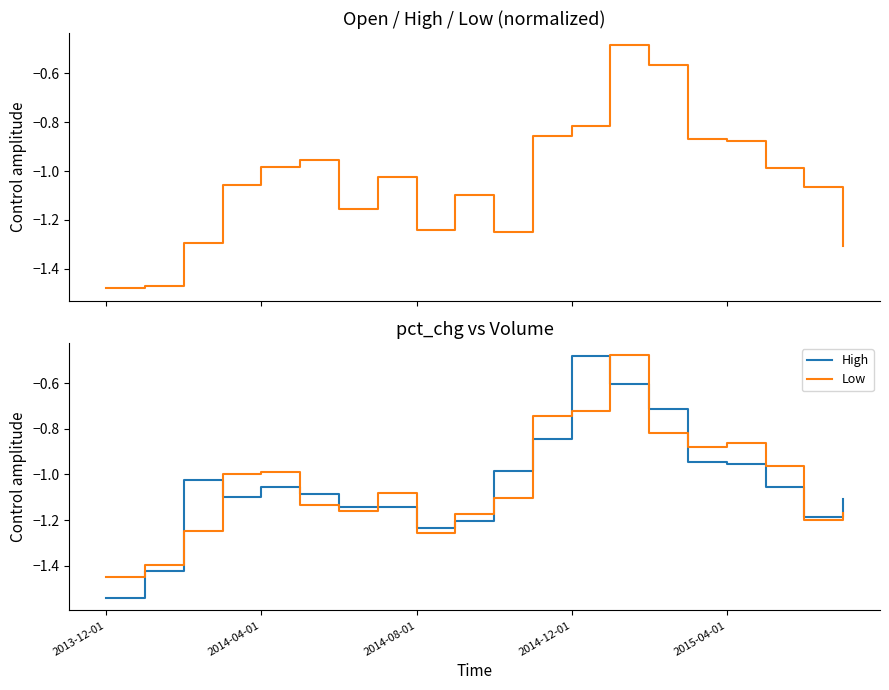

Which category has the highest value in the High series?

2014-12-01